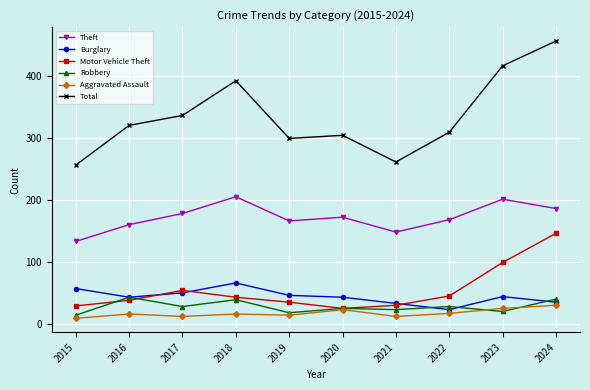

True or false: Theft and Total cross at least once.

False